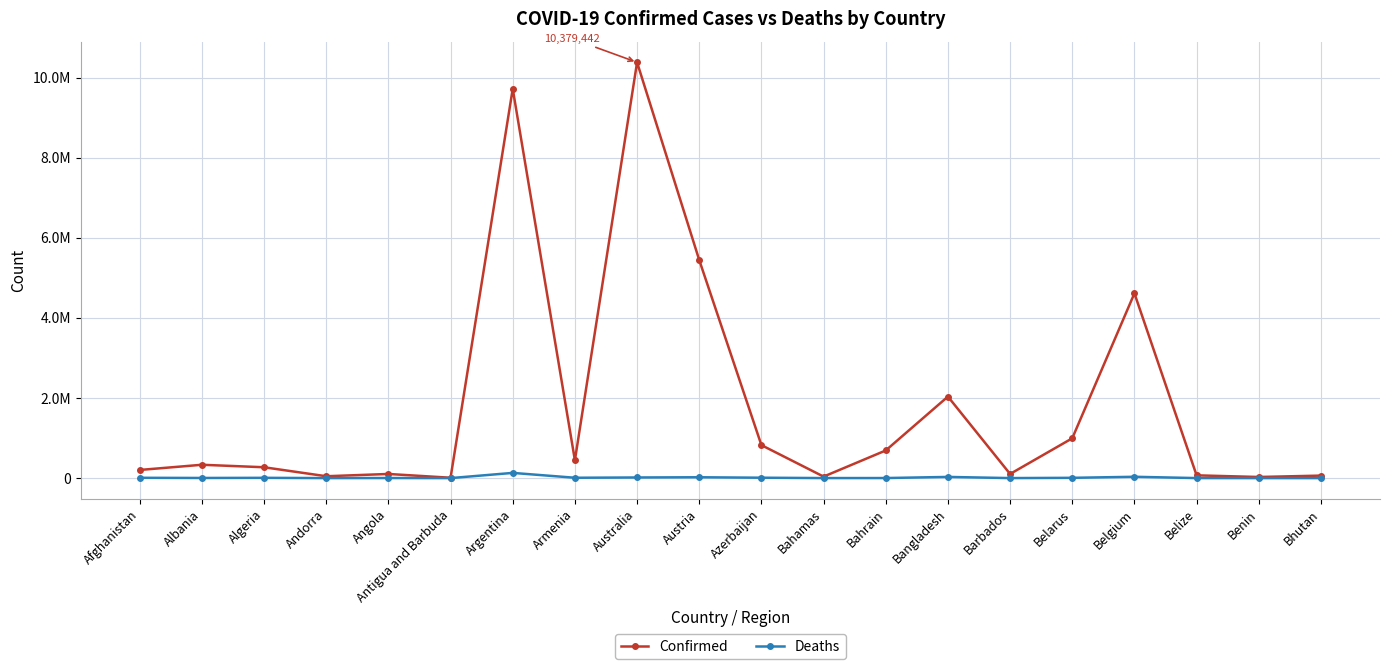

What is the approximate value of Confirmed at Angola, to the nearest 10?

103130